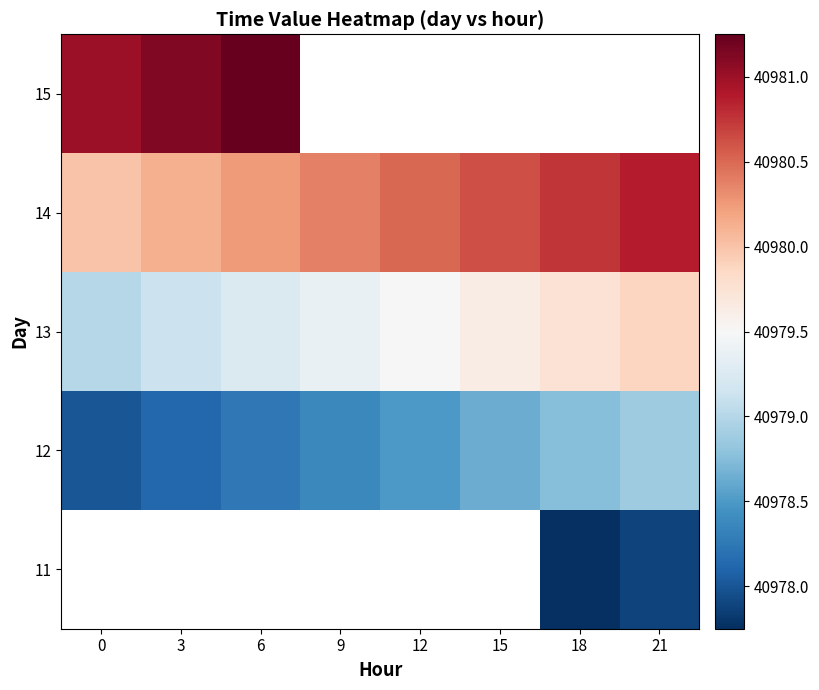

At which category does the chart reach its minimum across all series?

18